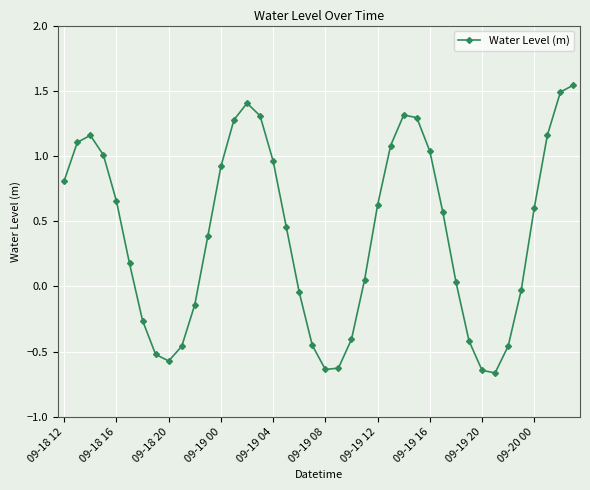

How many interior local valleys (lower than both neighbors) does the data have?

3